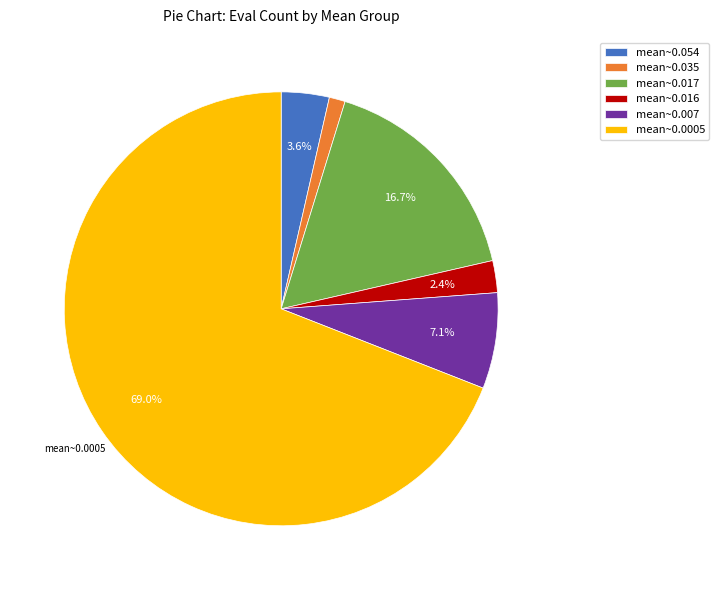

What is the smallest slice in the pie chart?

mean~0.035